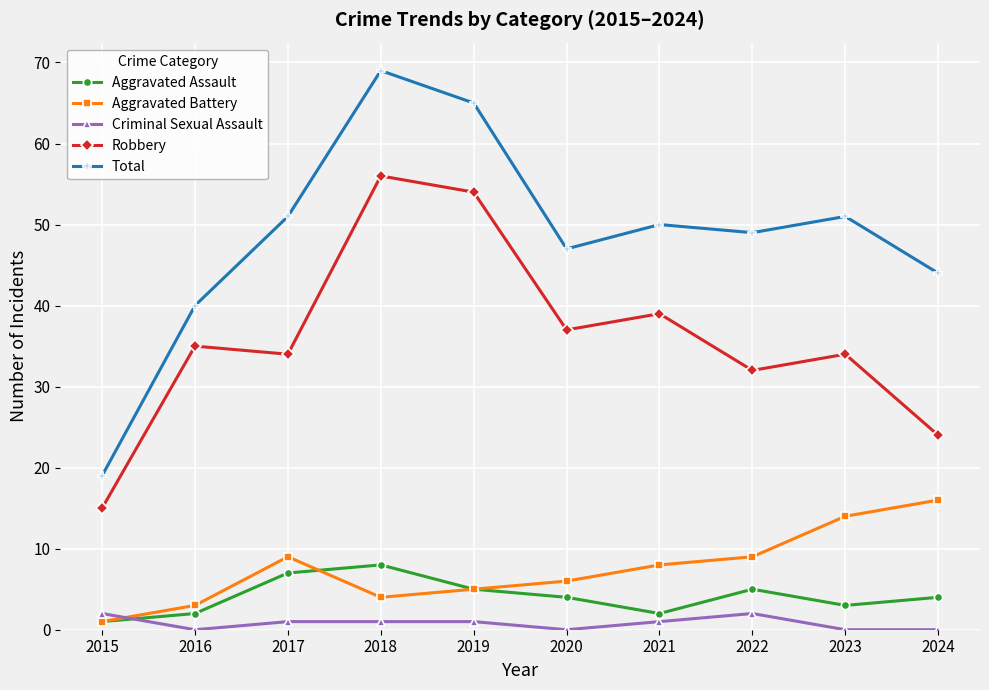

Is this an area chart (filled region under the line)?

No